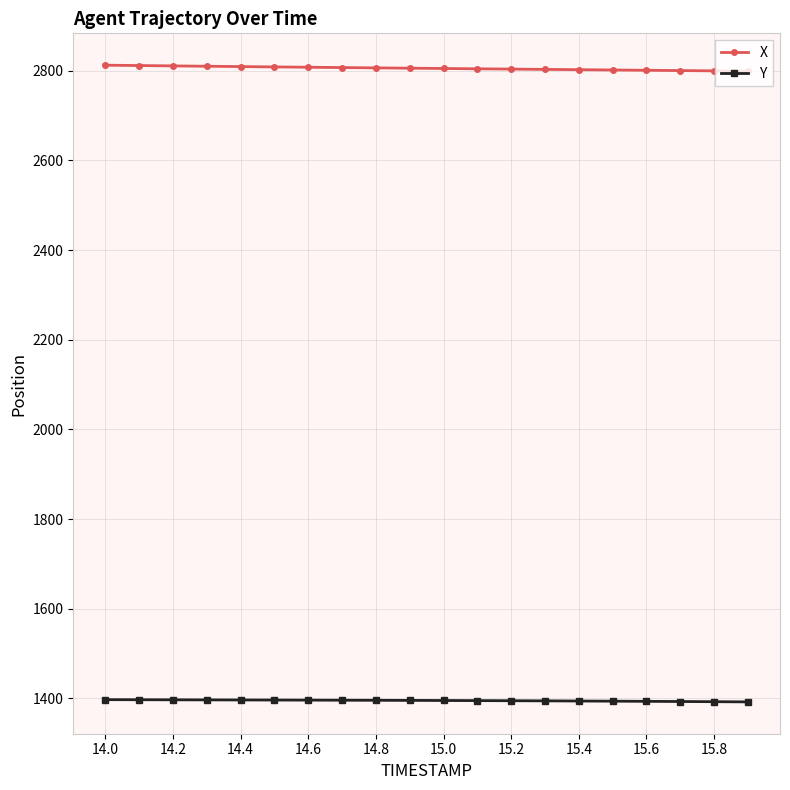

True or false: Y and X intersect in this chart.

False